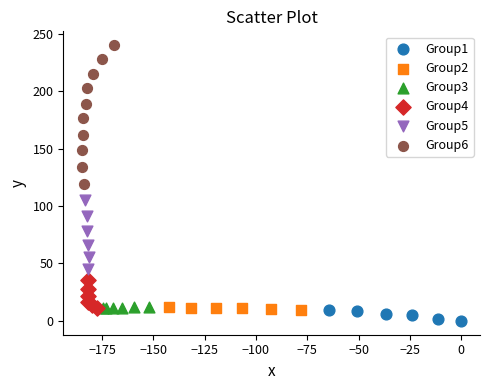

Which series has the largest Y range (max minus min)?

Group6